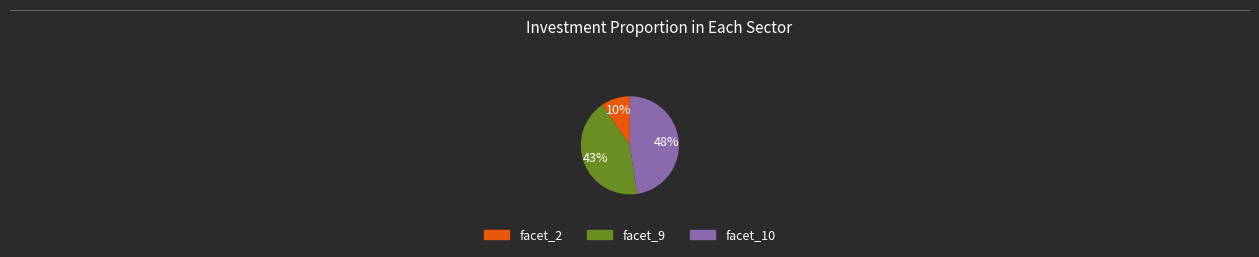

How many segments does this pie chart have?

3